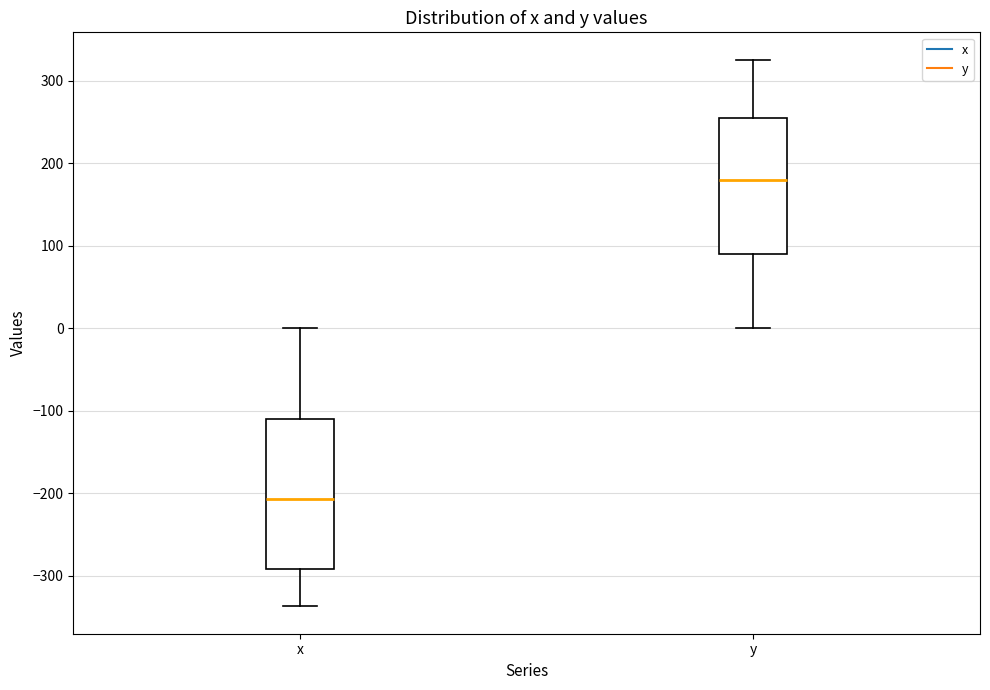

Where is the upper edge of the box for y on the y-axis? The values are not printed on the chart, so give them approximately, as read against the axis.

260